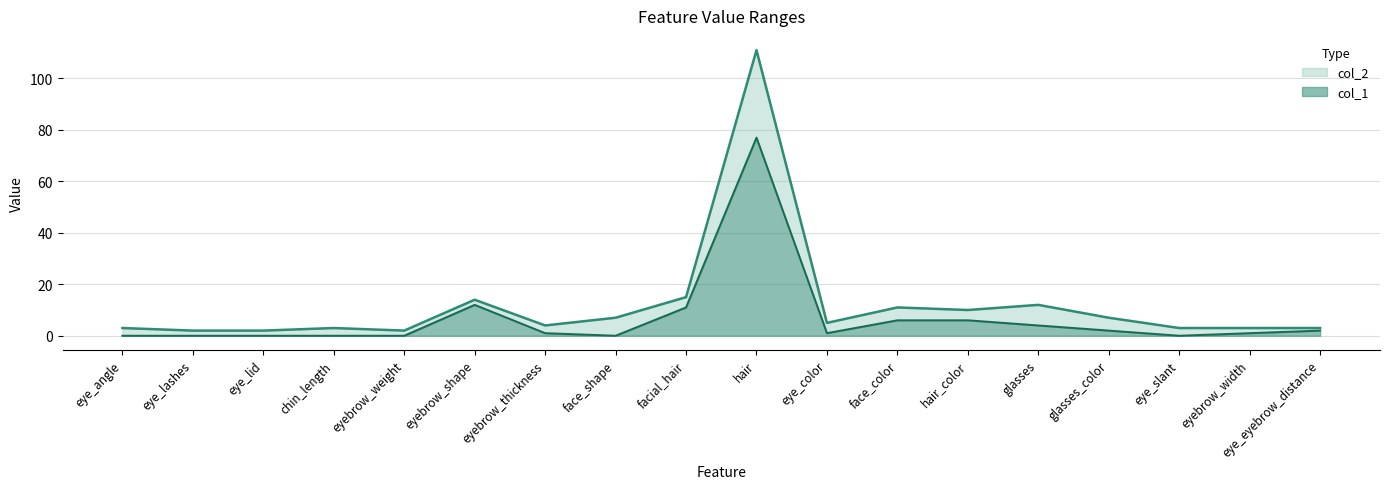

List the labels in order of col_2 value, largest first.

hair, facial_hair, eyebrow_shape, glasses, face_color, hair_color, face_shape, glasses_color, eye_color, eyebrow_thickness, eye_angle, chin_length, eye_slant, eyebrow_width, eye_eyebrow_distance, eye_lashes, eye_lid, eyebrow_weight